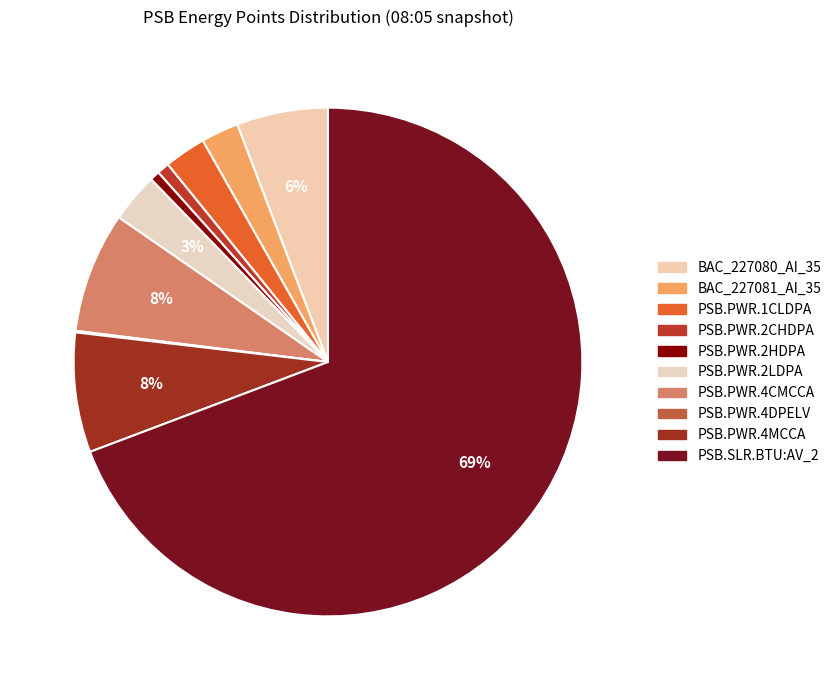

What is the majority slice?

PSB.SLR.BTU:AV_2